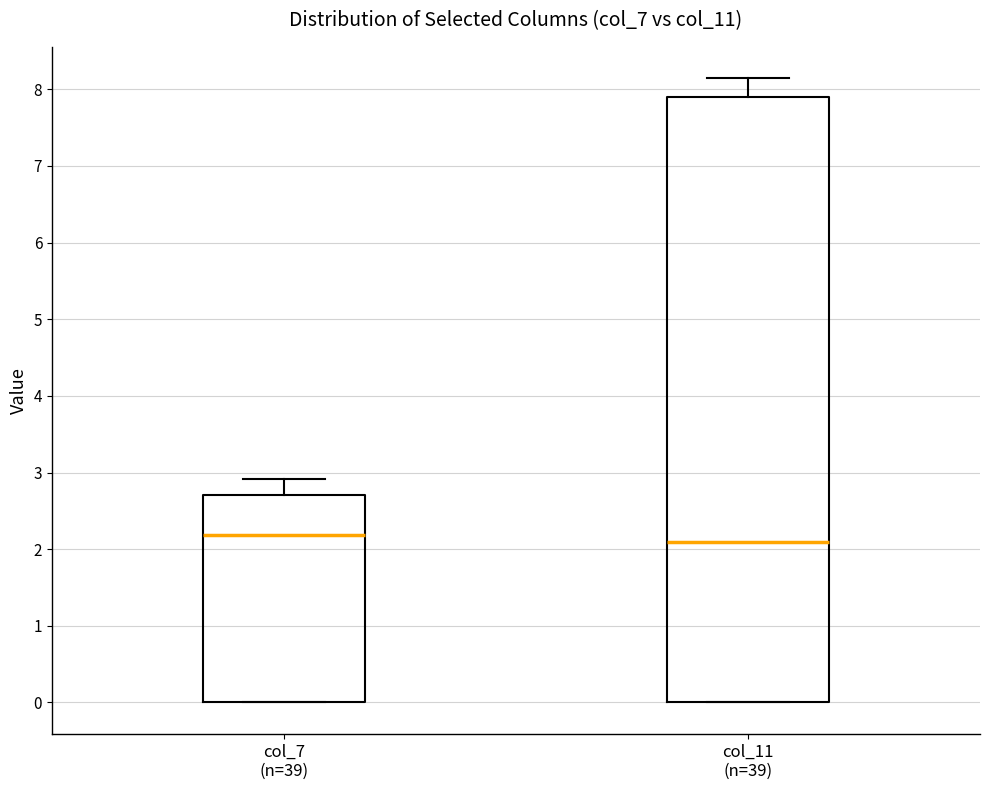

Where is the upper edge of the box for col_7 (n=39) on the y-axis? The values are not printed on the chart, so give them approximately, as read against the axis.

2.7